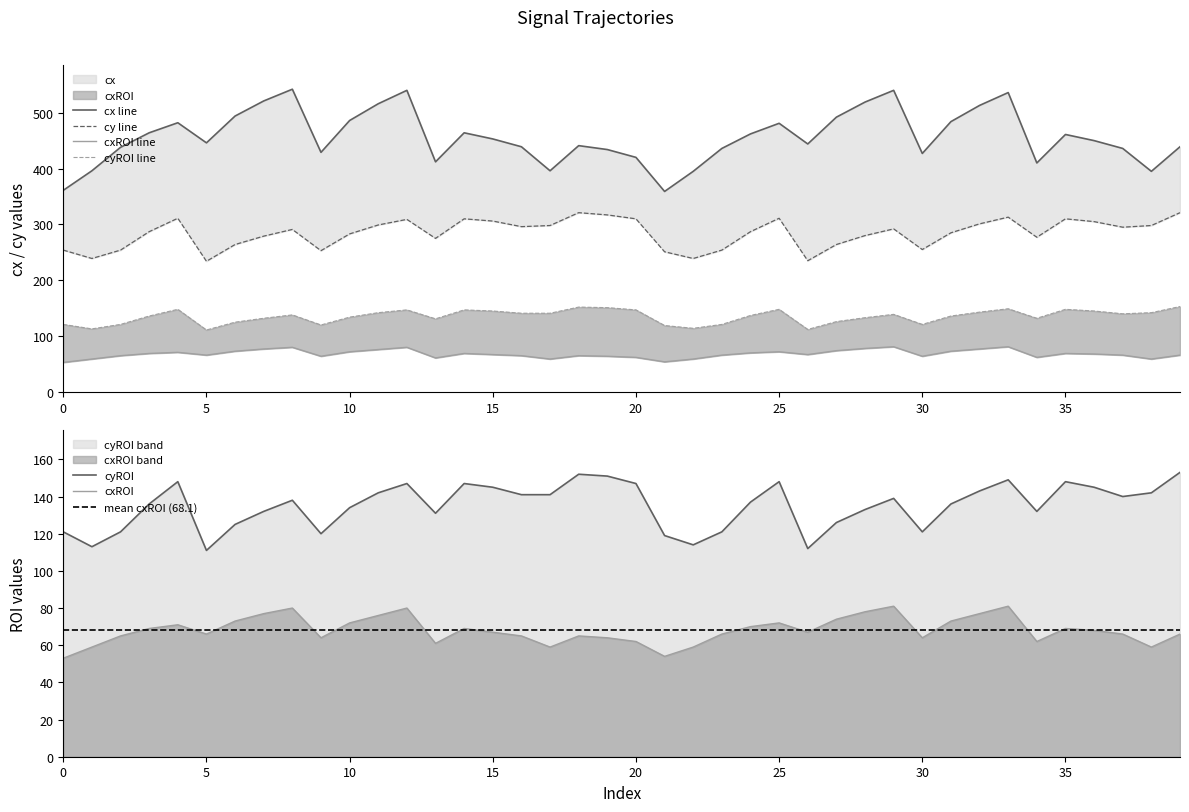

At how many categories does at least one series exceed 291?

40